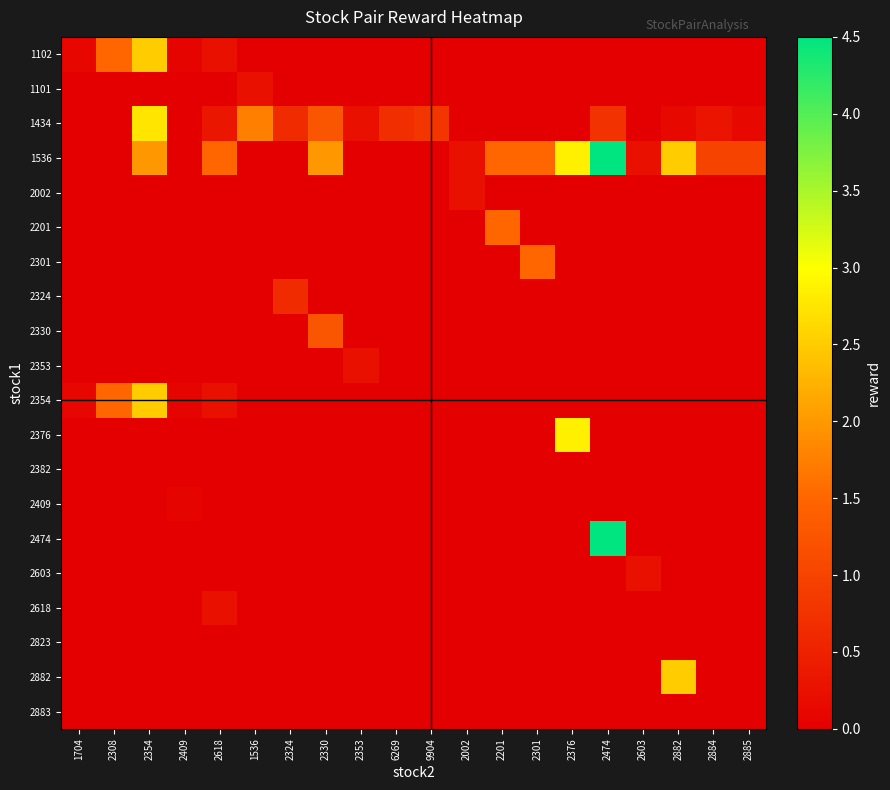

Reading left to right, list all the values displayed in this chart.

1102: 1704=0.1	2308=1.5	2354=2.5	2409=0.1	2618=0.2	1536=0.0	2324=0.0	2330=0.0	2353=0.0	6269=0.0	9904=0.0	2002=0.0	2201=0.0	2301=0.0	2376=0.0	2474=0.0	2603=0.0	2882=0.0	2884=0.0	2885=0.0
1101: 1704=0.0	2308=0.0	2354=0.0	2409=0.0	2618=0.0	1536=0.2	2324=0.0	2330=0.0	2353=0.0	6269=0.0	9904=0.0	2002=0.0	2201=0.0	2301=0.0	2376=0.0	2474=0.0	2603=0.0	2882=0.0	2884=0.0	2885=0.0
1434: 1704=0.0	2308=0.0	2354=2.8	2409=0.0	2618=0.3	1536=1.8	2324=0.7	2330=1.2	2353=0.2	6269=0.7	9904=0.8	2002=0.0	2201=0.0	2301=0.0	2376=0.0	2474=0.8	2603=0.0	2882=0.1	2884=0.3	2885=0.1
1536: 1704=0.0	2308=0.0	2354=2.0	2409=0.0	2618=1.5	1536=0.0	2324=0.0	2330=2.0	2353=0.0	6269=0.0	9904=0.0	2002=0.2	2201=1.5	2301=1.5	2376=2.9	2474=4.5	2603=0.2	2882=2.5	2884=1.0	2885=1.0
2002: 1704=0.0	2308=0.0	2354=0.0	2409=0.0	2618=0.0	1536=0.0	2324=0.0	2330=0.0	2353=0.0	6269=0.0	9904=0.0	2002=0.2	2201=0.0	2301=0.0	2376=0.0	2474=0.0	2603=0.0	2882=0.0	2884=0.0	2885=0.0
2201: 1704=0.0	2308=0.0	2354=0.0	2409=0.0	2618=0.0	1536=0.0	2324=0.0	2330=0.0	2353=0.0	6269=0.0	9904=0.0	2002=0.0	2201=1.5	2301=0.0	2376=0.0	2474=0.0	2603=0.0	2882=0.0	2884=0.0	2885=0.0
2301: 1704=0.0	2308=0.0	2354=0.0	2409=0.0	2618=0.0	1536=0.0	2324=0.0	2330=0.0	2353=0.0	6269=0.0	9904=0.0	2002=0.0	2201=0.0	2301=1.5	2376=0.0	2474=0.0	2603=0.0	2882=0.0	2884=0.0	2885=0.0
2324: 1704=0.0	2308=0.0	2354=0.0	2409=0.0	2618=0.0	1536=0.0	2324=0.7	2330=0.0	2353=0.0	6269=0.0	9904=0.0	2002=0.0	2201=0.0	2301=0.0	2376=0.0	2474=0.0	2603=0.0	2882=0.0	2884=0.0	2885=0.0
2330: 1704=0.0	2308=0.0	2354=0.0	2409=0.0	2618=0.0	1536=0.0	2324=0.0	2330=1.2	2353=0.0	6269=0.0	9904=0.0	2002=0.0	2201=0.0	2301=0.0	2376=0.0	2474=0.0	2603=0.0	2882=0.0	2884=0.0	2885=0.0
2353: 1704=0.0	2308=0.0	2354=0.0	2409=0.0	2618=0.0	1536=0.0	2324=0.0	2330=0.0	2353=0.2	6269=0.0	9904=0.0	2002=0.0	2201=0.0	2301=0.0	2376=0.0	2474=0.0	2603=0.0	2882=0.0	2884=0.0	2885=0.0
2354: 1704=0.1	2308=1.5	2354=2.5	2409=0.1	2618=0.2	1536=0.0	2324=0.0	2330=0.0	2353=0.0	6269=0.0	9904=0.0	2002=0.0	2201=0.0	2301=0.0	2376=0.0	2474=0.0	2603=0.0	2882=0.0	2884=0.0	2885=0.0
2376: 1704=0.0	2308=0.0	2354=0.0	2409=0.0	2618=0.0	1536=0.0	2324=0.0	2330=0.0	2353=0.0	6269=0.0	9904=0.0	2002=0.0	2201=0.0	2301=0.0	2376=2.9	2474=0.0	2603=0.0	2882=0.0	2884=0.0	2885=0.0
2382: 1704=0.0	2308=0.0	2354=0.0	2409=0.0	2618=0.0	1536=0.0	2324=0.0	2330=0.0	2353=0.0	6269=0.0	9904=0.0	2002=0.0	2201=0.0	2301=0.0	2376=0.0	2474=0.0	2603=0.0	2882=0.0	2884=0.0	2885=0.0
2409: 1704=0.0	2308=0.0	2354=0.0	2409=0.1	2618=0.0	1536=0.0	2324=0.0	2330=0.0	2353=0.0	6269=0.0	9904=0.0	2002=0.0	2201=0.0	2301=0.0	2376=0.0	2474=0.0	2603=0.0	2882=0.0	2884=0.0	2885=0.0
2474: 1704=0.0	2308=0.0	2354=0.0	2409=0.0	2618=0.0	1536=0.0	2324=0.0	2330=0.0	2353=0.0	6269=0.0	9904=0.0	2002=0.0	2201=0.0	2301=0.0	2376=0.0	2474=4.5	2603=0.0	2882=0.0	2884=0.0	2885=0.0
2603: 1704=0.0	2308=0.0	2354=0.0	2409=0.0	2618=0.0	1536=0.0	2324=0.0	2330=0.0	2353=0.0	6269=0.0	9904=0.0	2002=0.0	2201=0.0	2301=0.0	2376=0.0	2474=0.0	2603=0.2	2882=0.0	2884=0.0	2885=0.0
2618: 1704=0.0	2308=0.0	2354=0.0	2409=0.0	2618=0.2	1536=0.0	2324=0.0	2330=0.0	2353=0.0	6269=0.0	9904=0.0	2002=0.0	2201=0.0	2301=0.0	2376=0.0	2474=0.0	2603=0.0	2882=0.0	2884=0.0	2885=0.0
2823: 1704=0.0	2308=0.0	2354=0.0	2409=0.0	2618=0.0	1536=0.0	2324=0.0	2330=0.0	2353=0.0	6269=0.0	9904=0.0	2002=0.0	2201=0.0	2301=0.0	2376=0.0	2474=0.0	2603=0.0	2882=0.0	2884=0.0	2885=0.0
2882: 1704=0.0	2308=0.0	2354=0.0	2409=0.0	2618=0.0	1536=0.0	2324=0.0	2330=0.0	2353=0.0	6269=0.0	9904=0.0	2002=0.0	2201=0.0	2301=0.0	2376=0.0	2474=0.0	2603=0.0	2882=2.5	2884=0.0	2885=0.0
2883: 1704=0.0	2308=0.0	2354=0.0	2409=0.0	2618=0.0	1536=0.0	2324=0.0	2330=0.0	2353=0.0	6269=0.0	9904=0.0	2002=0.0	2201=0.0	2301=0.0	2376=0.0	2474=0.0	2603=0.0	2882=0.0	2884=0.0	2885=0.0